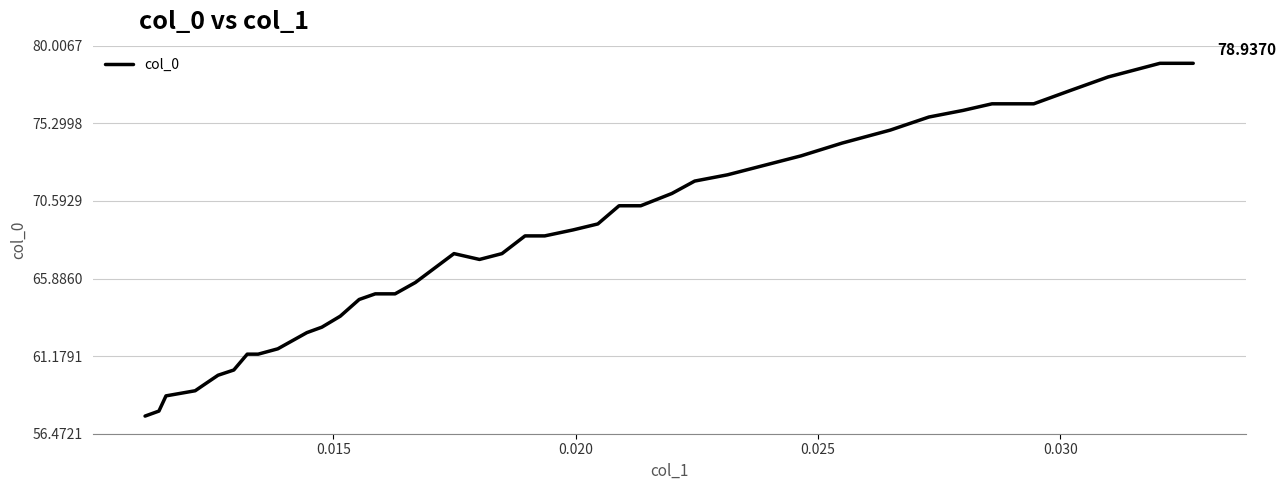

What is the difference between the maximum and minimum values?

21.4